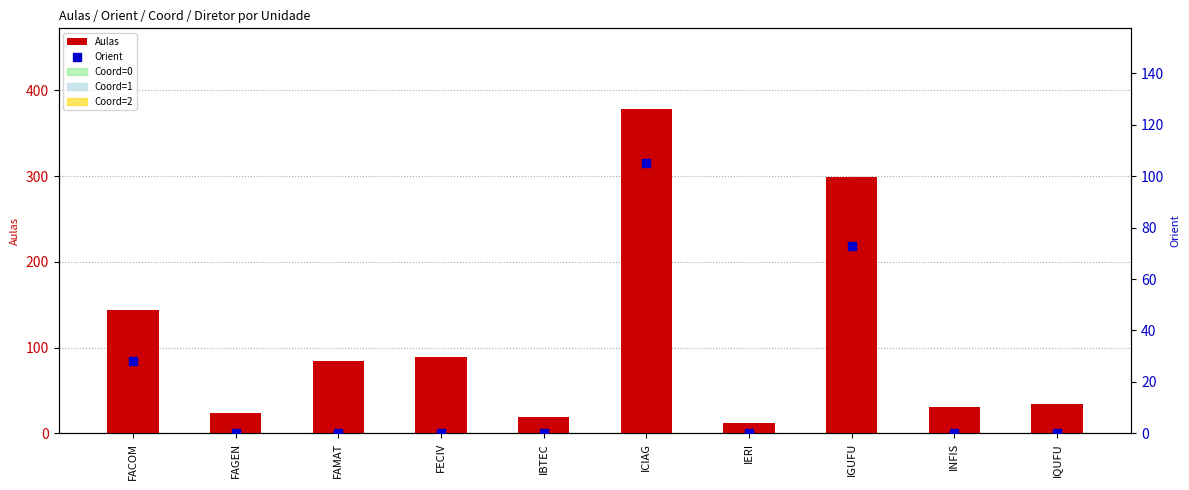

Which series has the largest total across all categories?

Aulas